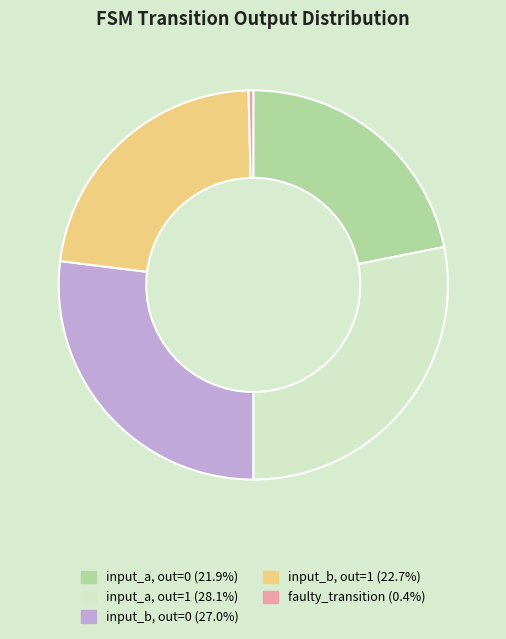

Does any single category account for the majority?

No